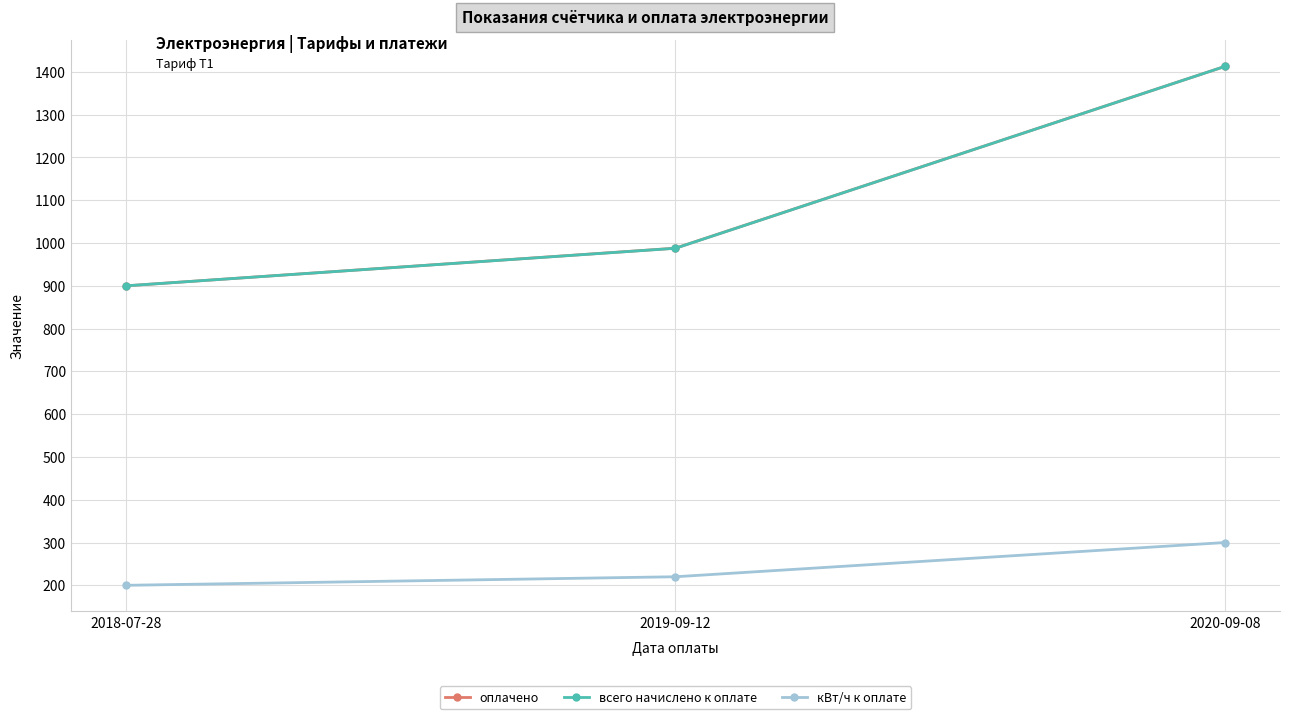

What are all the series names shown in the legend?

оплачено, всего начислено к оплате, кВт/ч к оплате